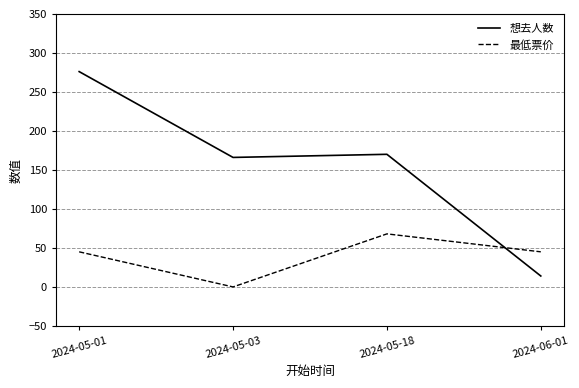

What is the difference between the 最低票价 values at 2024-05-01 and 2024-05-03?

45